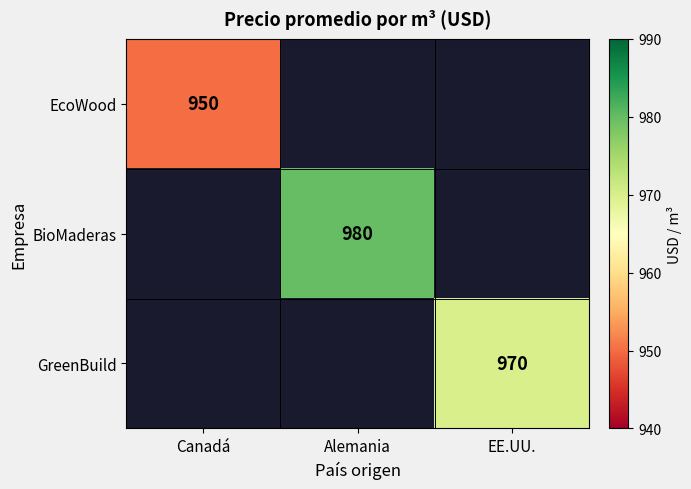

The EcoWood series shows 950.0 at Canadá. True or false?

True